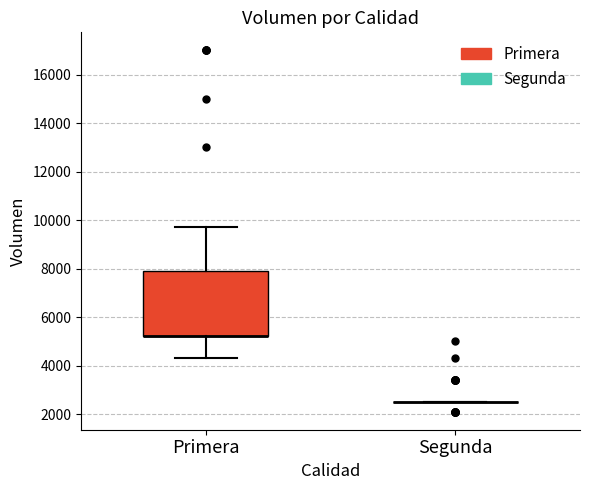

Reading left to right, read every box against the y-axis: the position of its median line, the range the box covers, and the ends of its whiskers. The values are not printed on the chart, so give them approximately, as read against the axis.

Primera: median 5200 (drawn on the box's lower edge), box 5200 to 8000, whiskers 4400 to 9800
Segunda: box collapsed to a line at 2600, whiskers 2600 to 2600